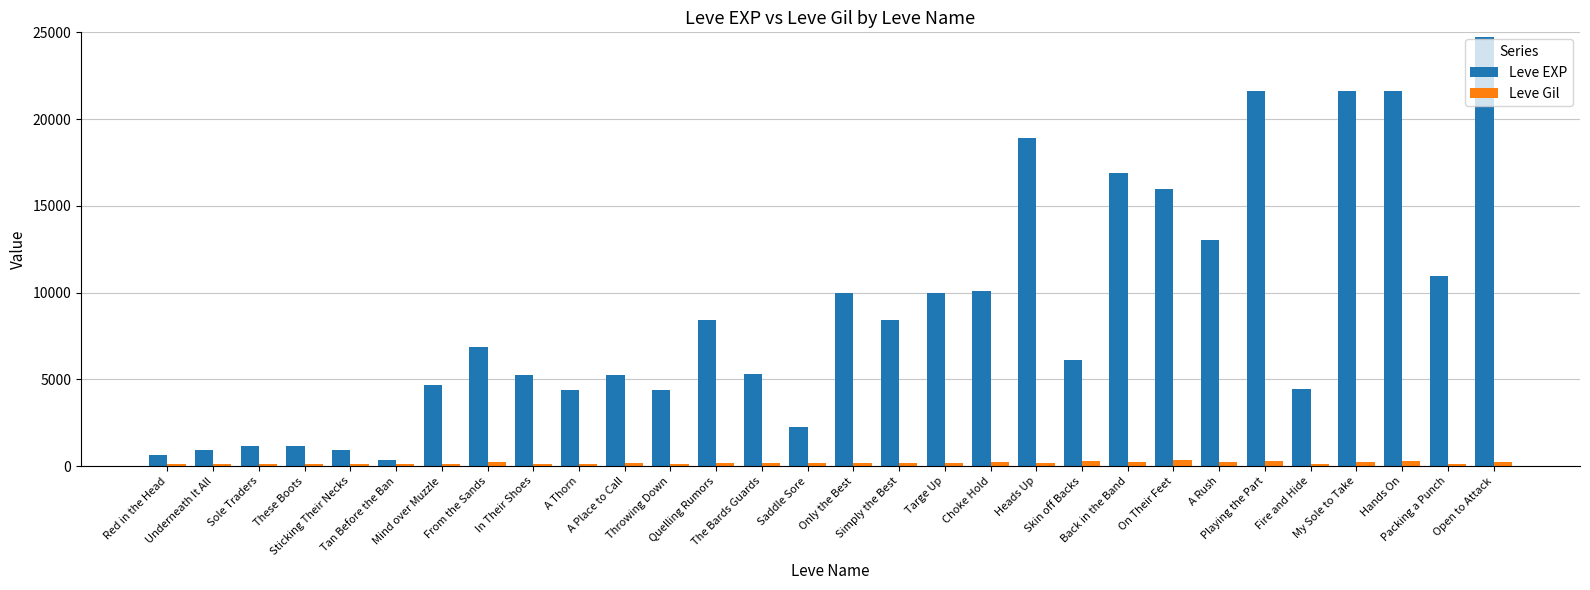

Which series has the largest total across all categories?

Leve EXP